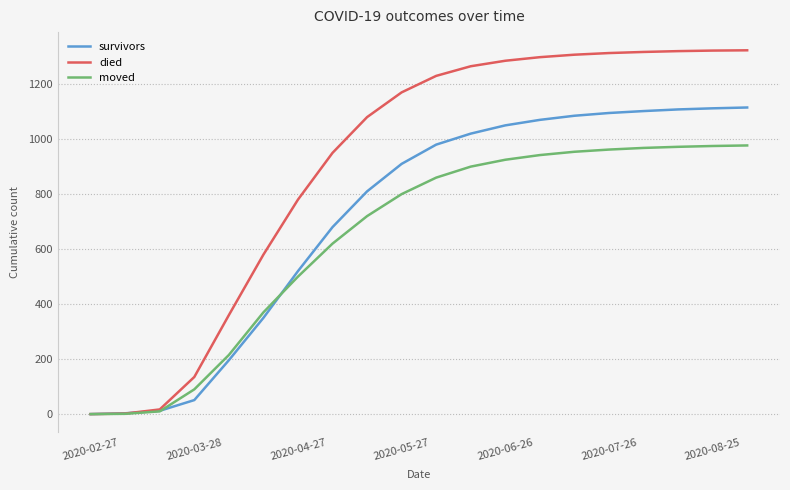

Which series has the largest range (max minus min)?

died